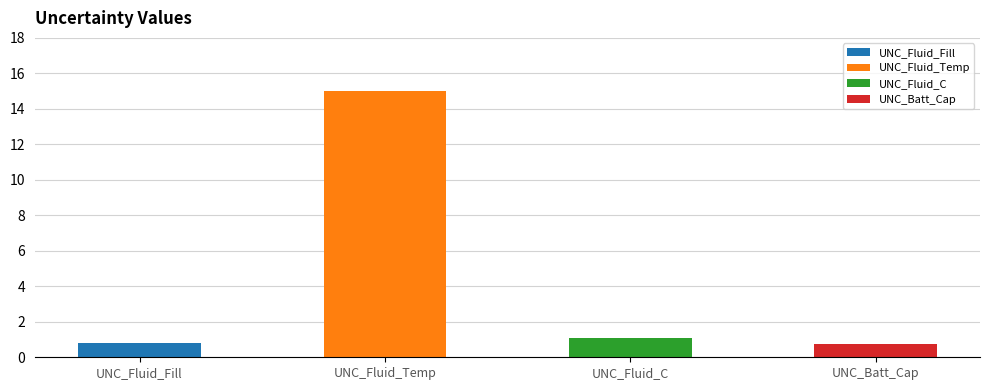

Where does the data first go above 1?

UNC_Fluid_Temp